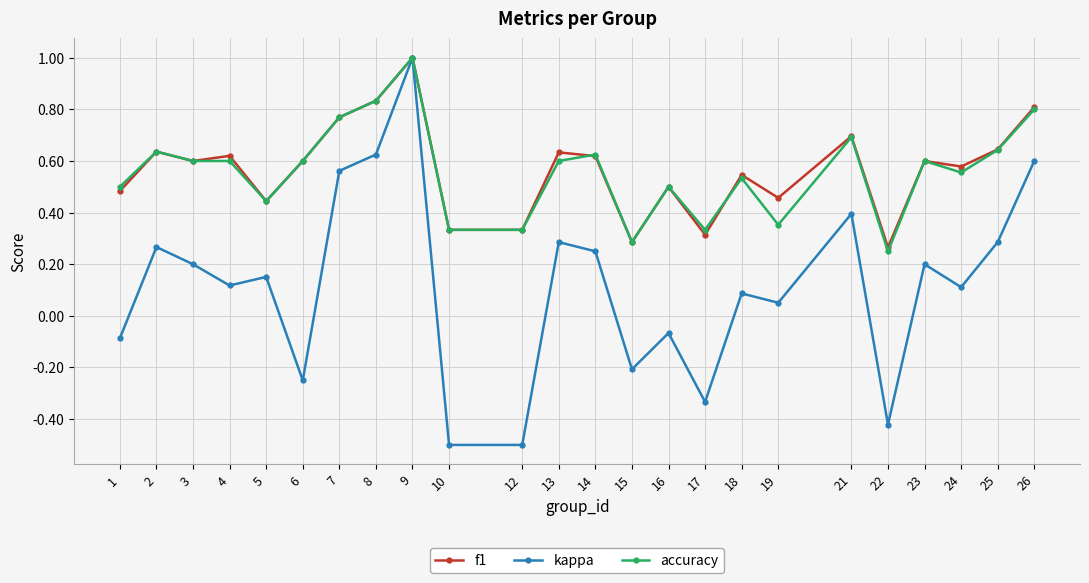

What is the minimum value for kappa?

-0.5